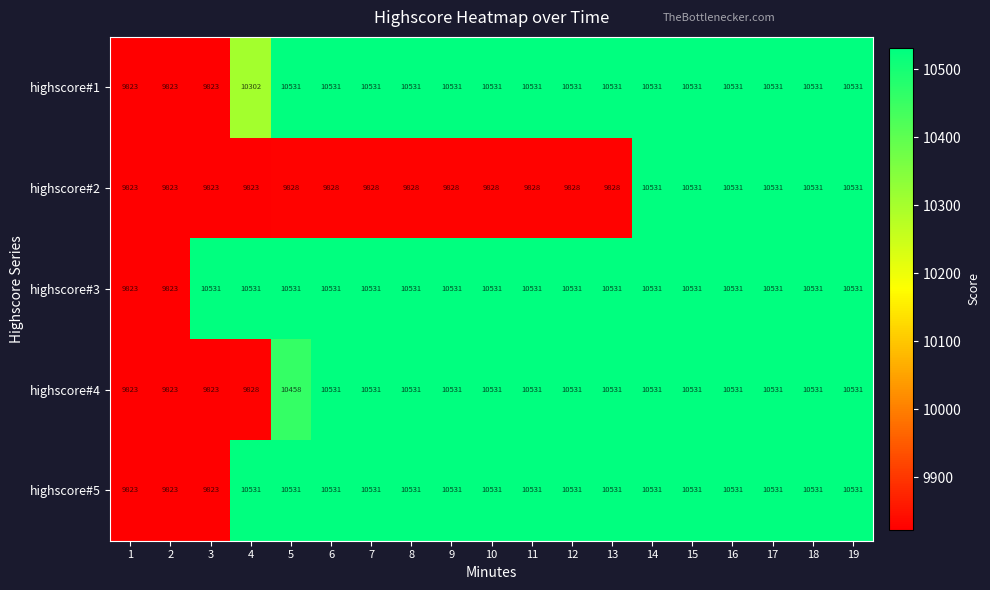

At how many categories does at least one series exceed 10088?

17